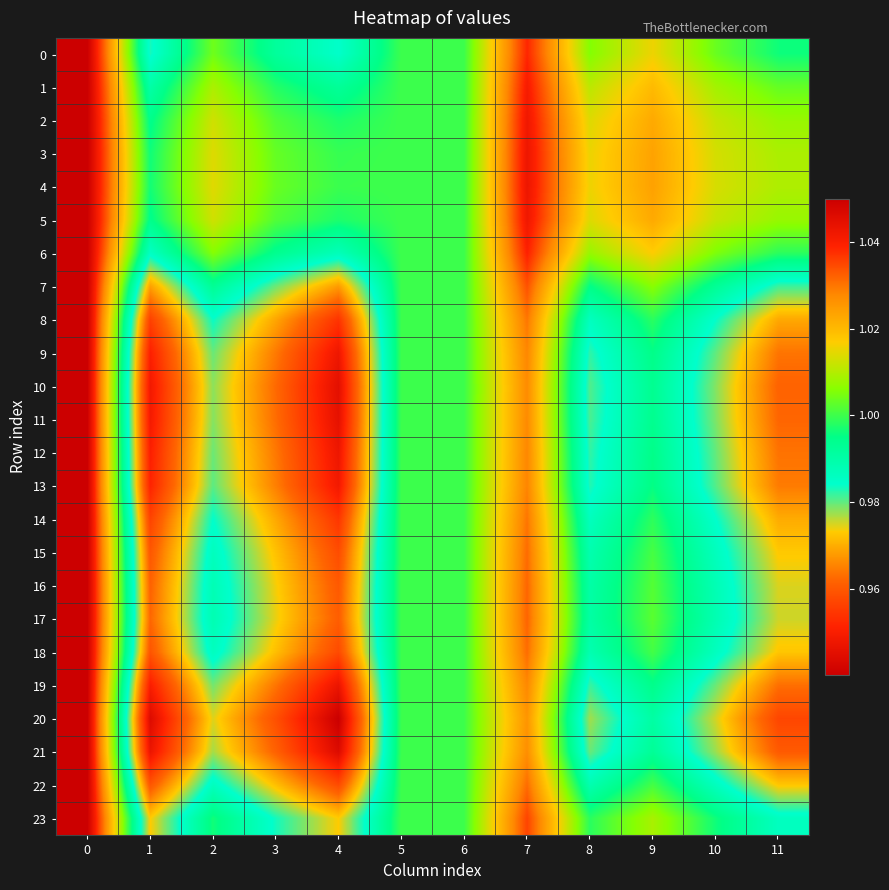

Which series has the largest total across all categories?

4